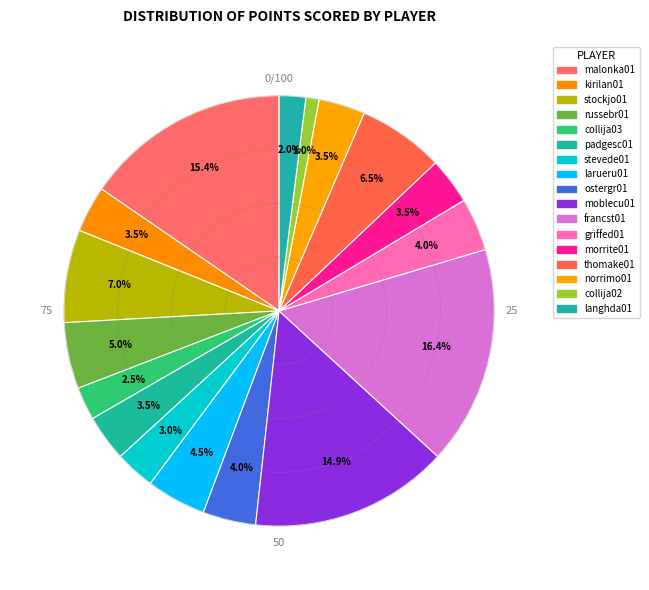

What percentage is the malonka01 slice, to the nearest percent?

15%